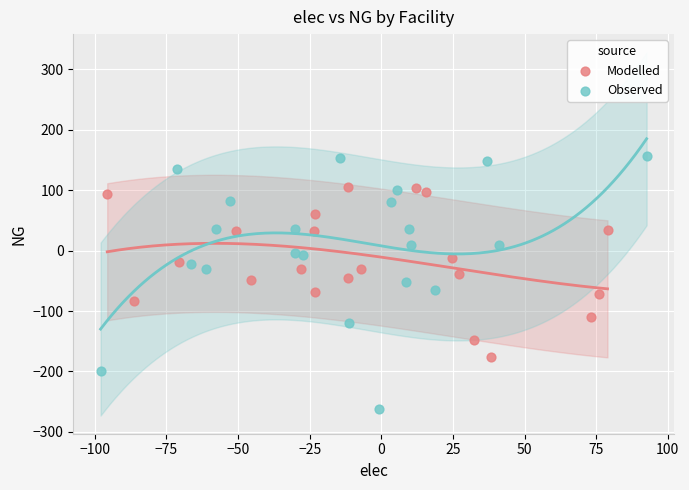

Which series has the largest Y range (max minus min)?

Observed